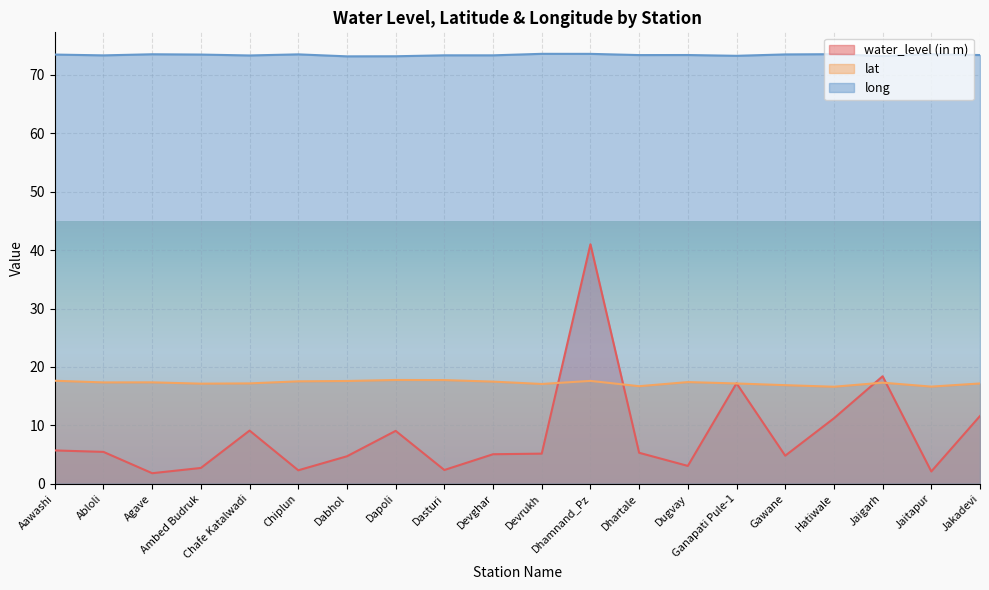

Which series has the largest total across all categories?

long